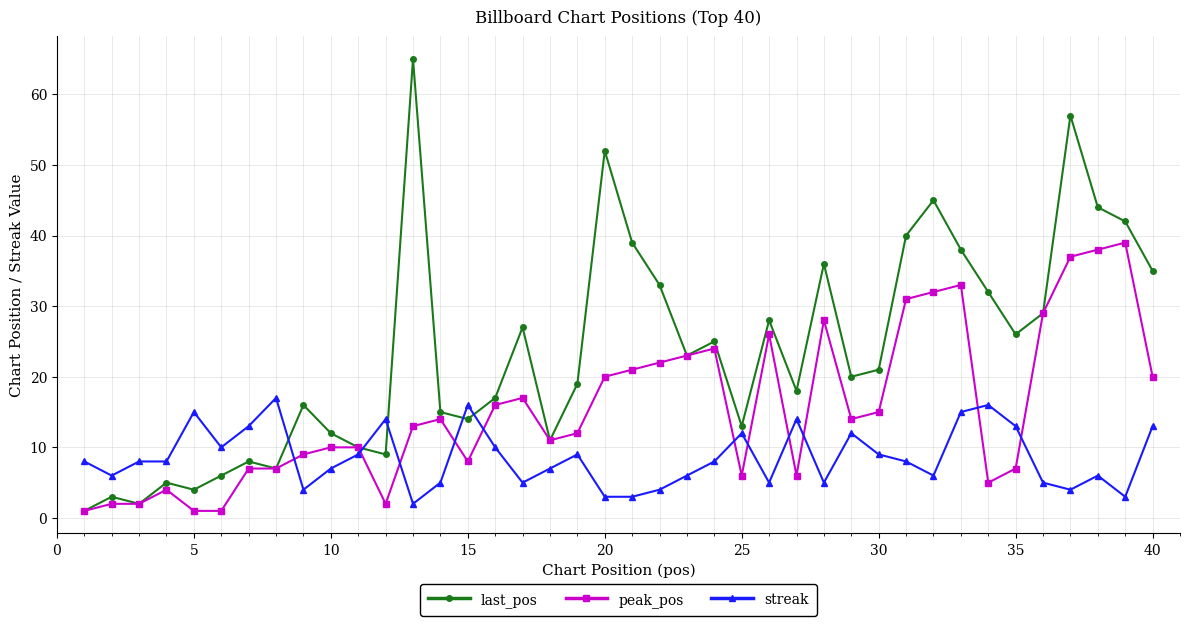

Does the chart have visible grid lines?

Yes